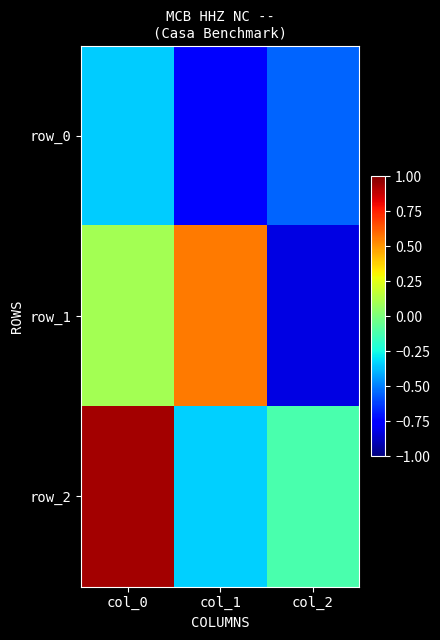

Reading left to right, extract all data points from this chart.

row_0: col_0=-0.3	col_1=-0.8	col_2=-0.5
row_1: col_0=0.1	col_1=0.6	col_2=-0.8
row_2: col_0=0.9	col_1=-0.3	col_2=-0.1